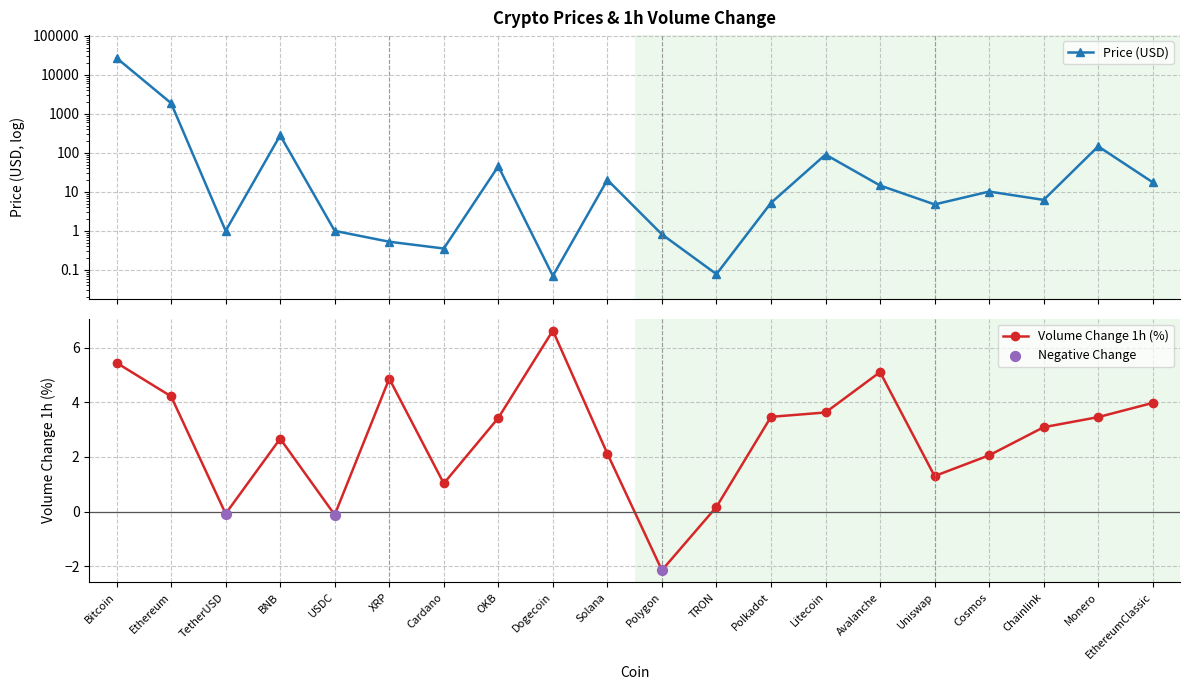

At which category is the sum across all series the highest?

Bitcoin